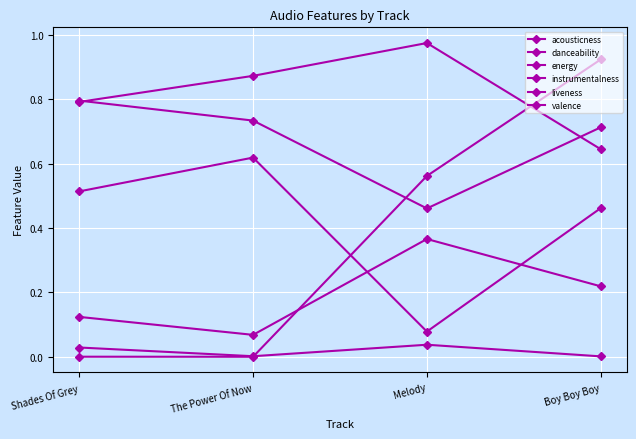

The valence series shows 0.6 at The Power Of Now. True or false?

True